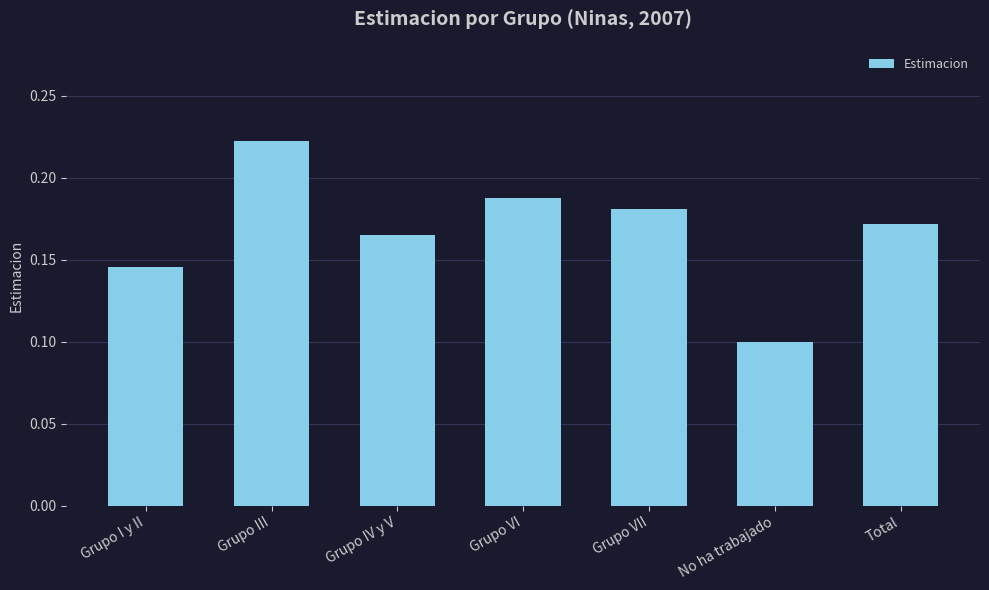

At which category does the chart reach its minimum across all series?

No ha trabajado